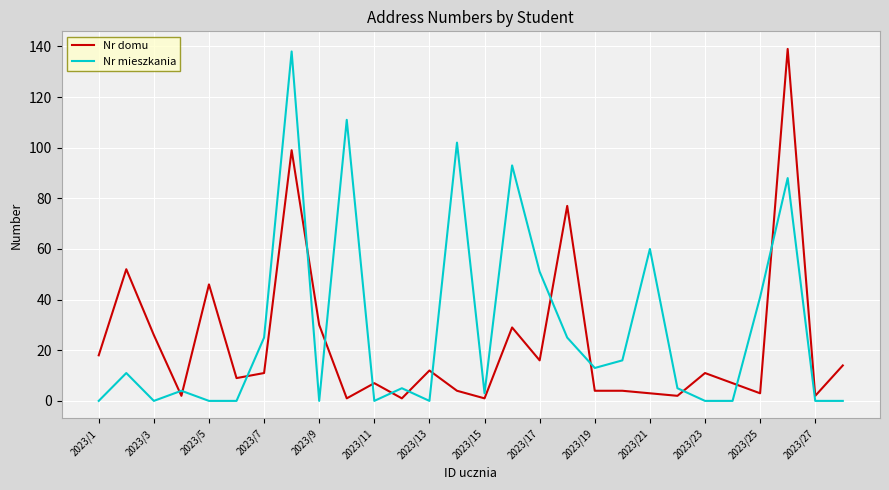

What is the difference between the maximum and minimum values in the Nr domu series?

138